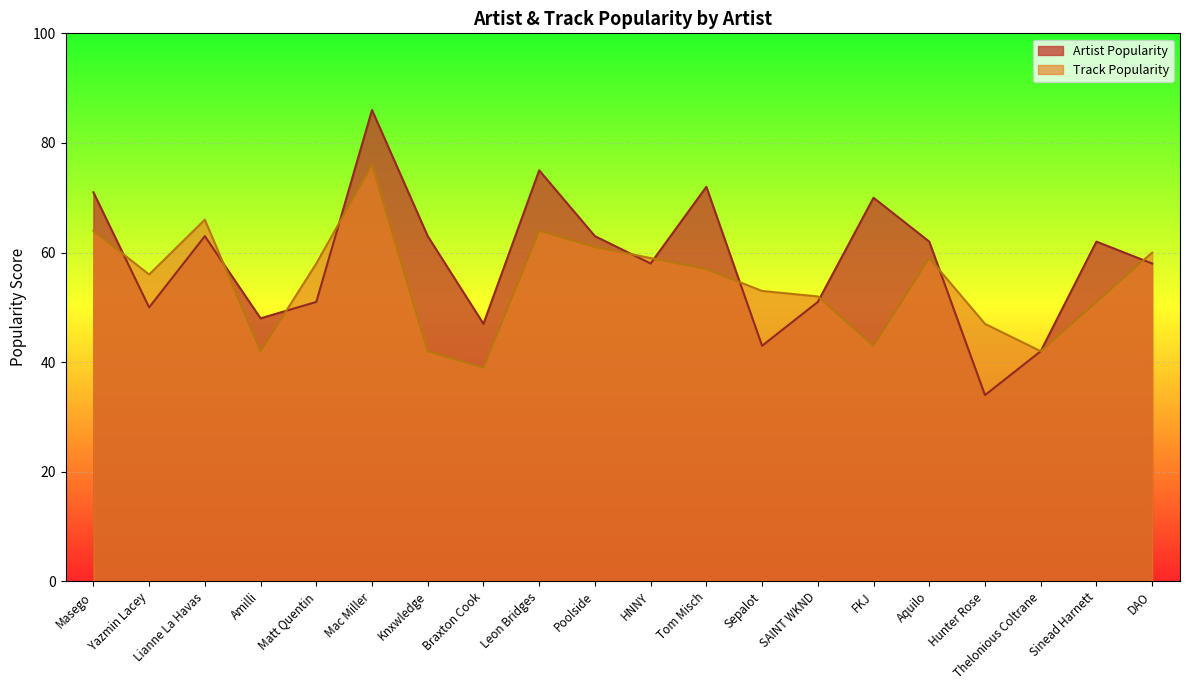

How many lines are shown in the chart?

2